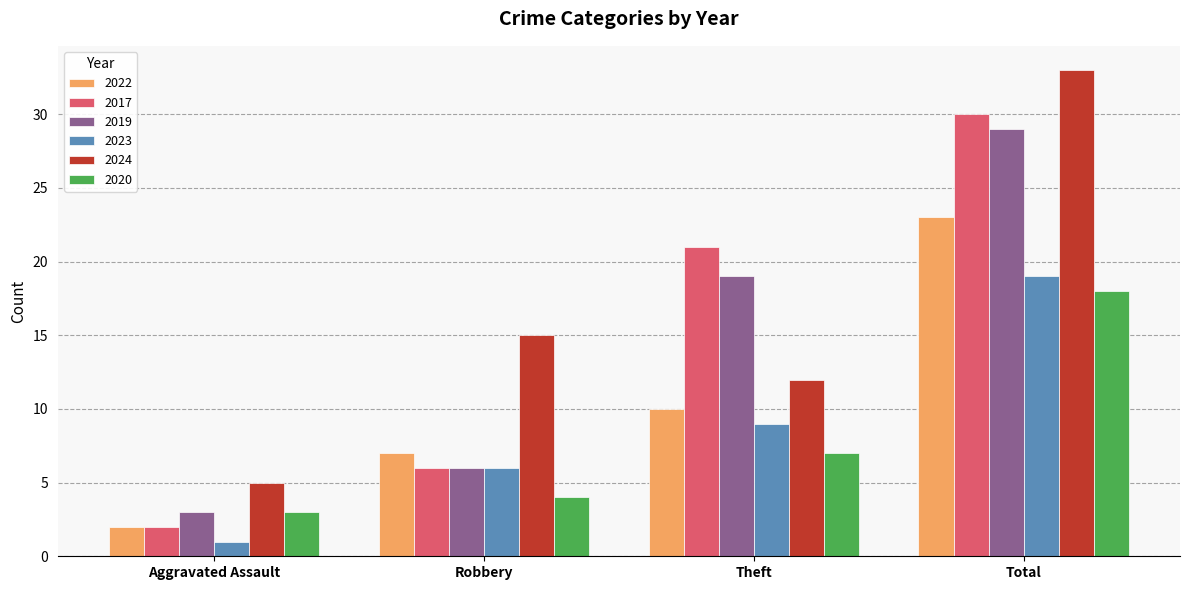

Reading left to right, what are all the values shown in this chart?

2022: Aggravated Assault=2	Robbery=7	Theft=10	Total=23
2017: Aggravated Assault=2	Robbery=6	Theft=21	Total=30
2019: Aggravated Assault=3	Robbery=6	Theft=19	Total=29
2023: Aggravated Assault=1	Robbery=6	Theft=9	Total=19
2024: Aggravated Assault=5	Robbery=15	Theft=12	Total=33
2020: Aggravated Assault=3	Robbery=4	Theft=7	Total=18